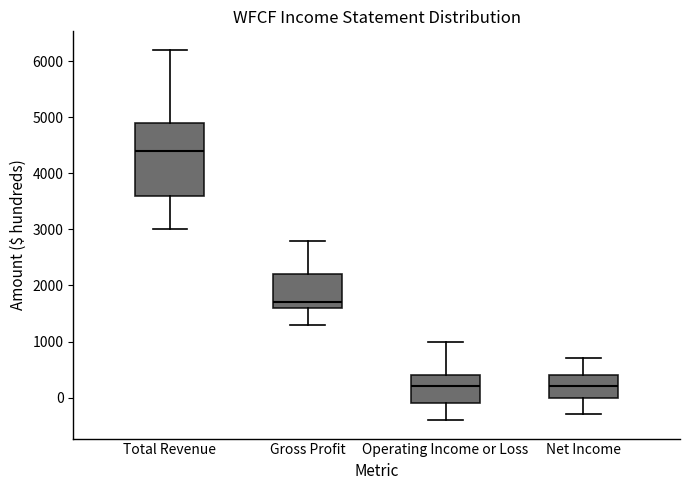

Which box is the tallest, from its lower edge to its upper edge?

Total Revenue